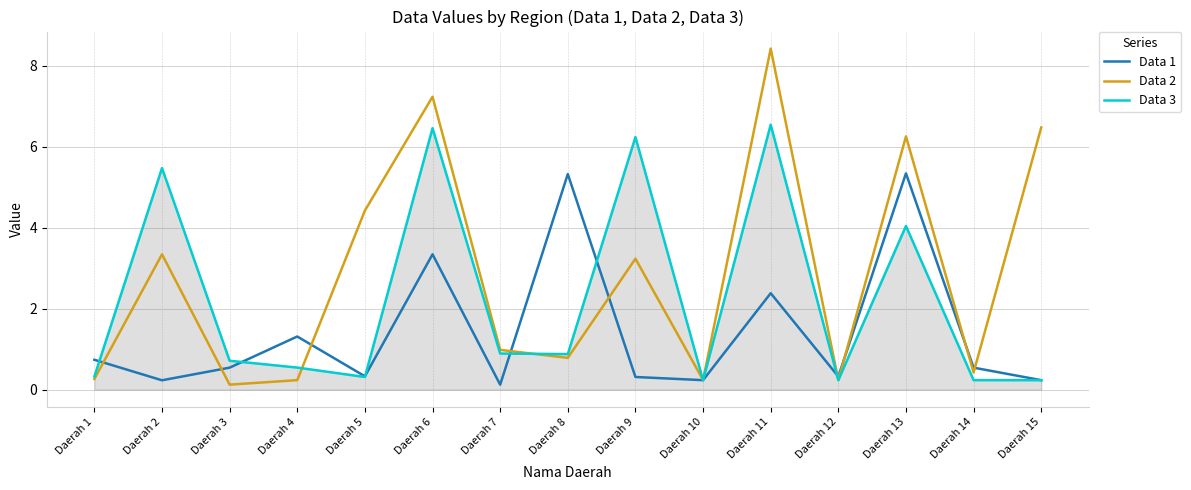

What is the greatest value displayed?

8.4